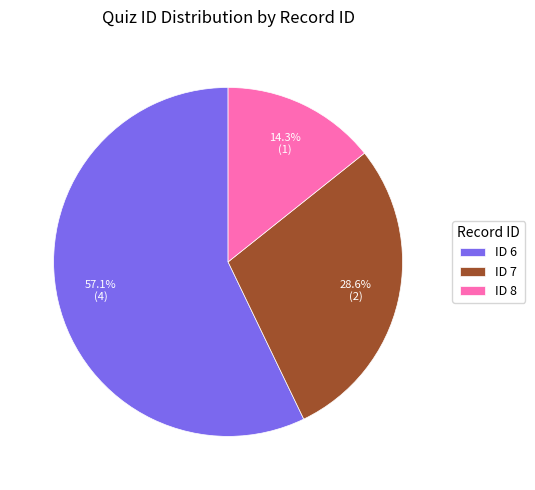

Between ID 6 and ID 7, which is larger?

ID 6